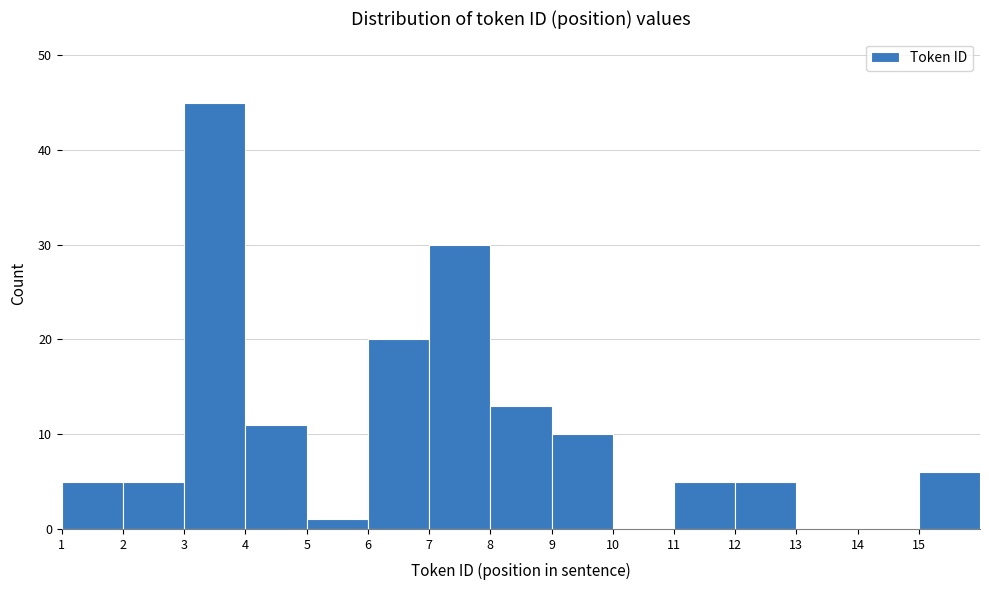

Reading left to right, transcribe this chart: for each bar, give the range it covers on the x-axis and its height. The values are not printed on the chart, so give them approximately, as read against the axis.

1 to 2: 5
2 to 3: 5
3 to 4: 45
4 to 5: 11
5 to 6: 1
6 to 7: 20
7 to 8: 30
8 to 9: 13
9 to 10: 10
10 to 11: 0
11 to 12: 5
12 to 13: 5
13 to 14: 0
14 to 15: 0
15 to 16: 6